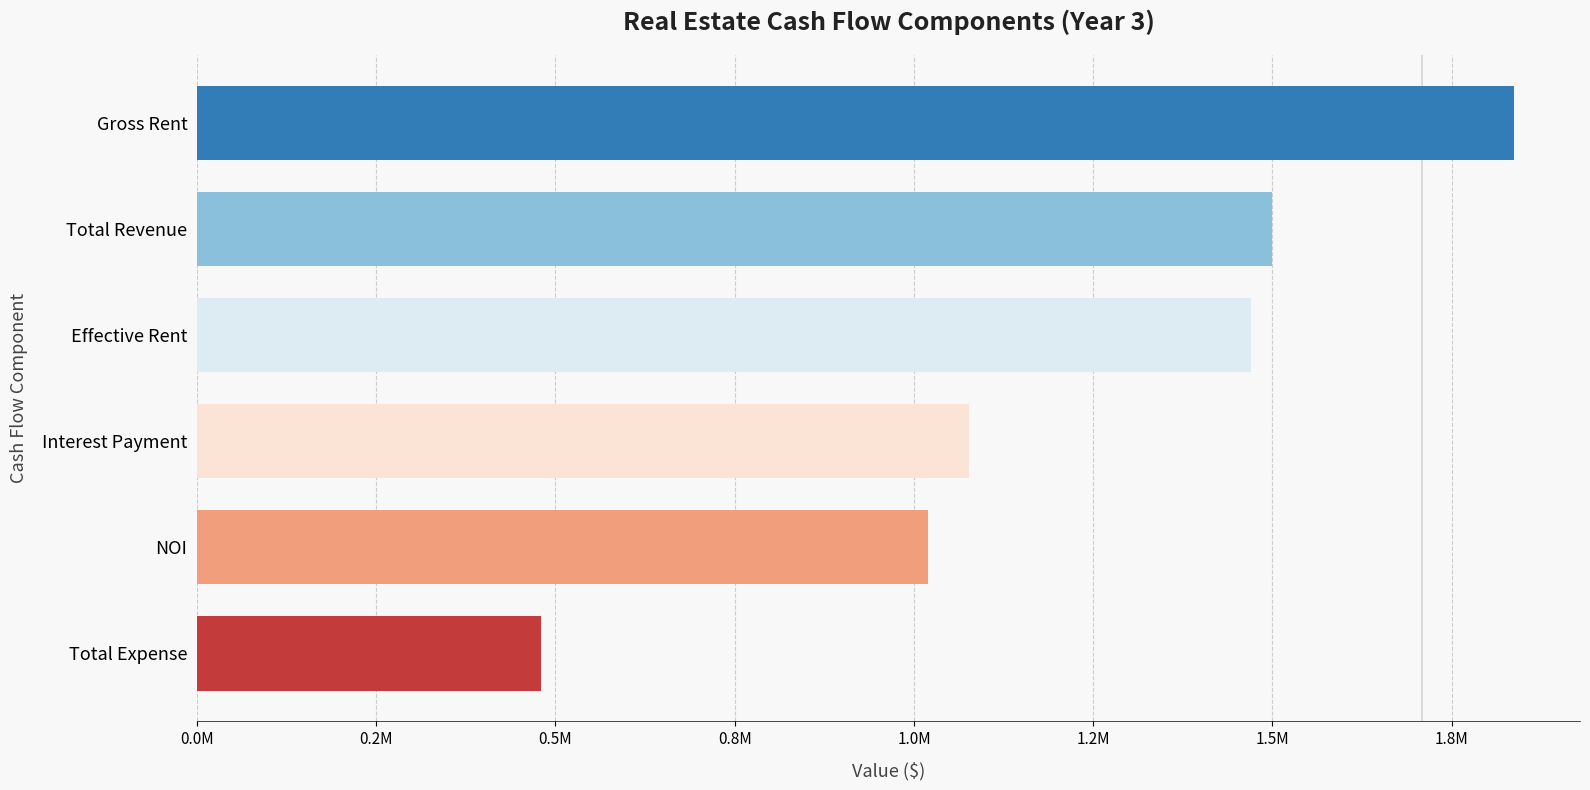

Are the bars horizontal?

Yes